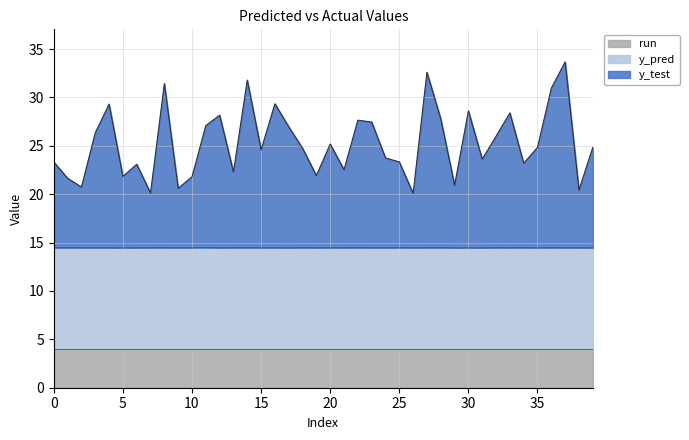

Between 11 and 14, which series saw the biggest shift?

y_test